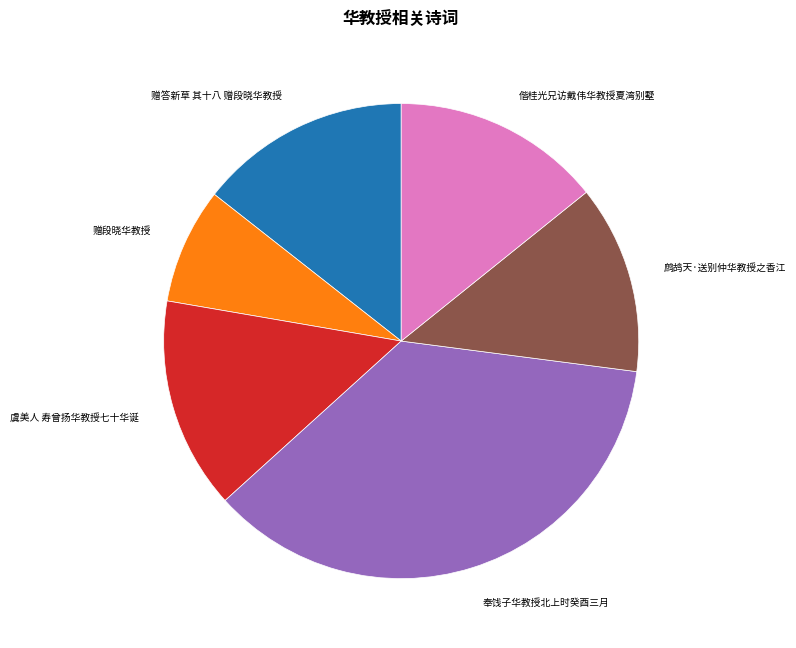

Is there a majority slice in this chart?

No